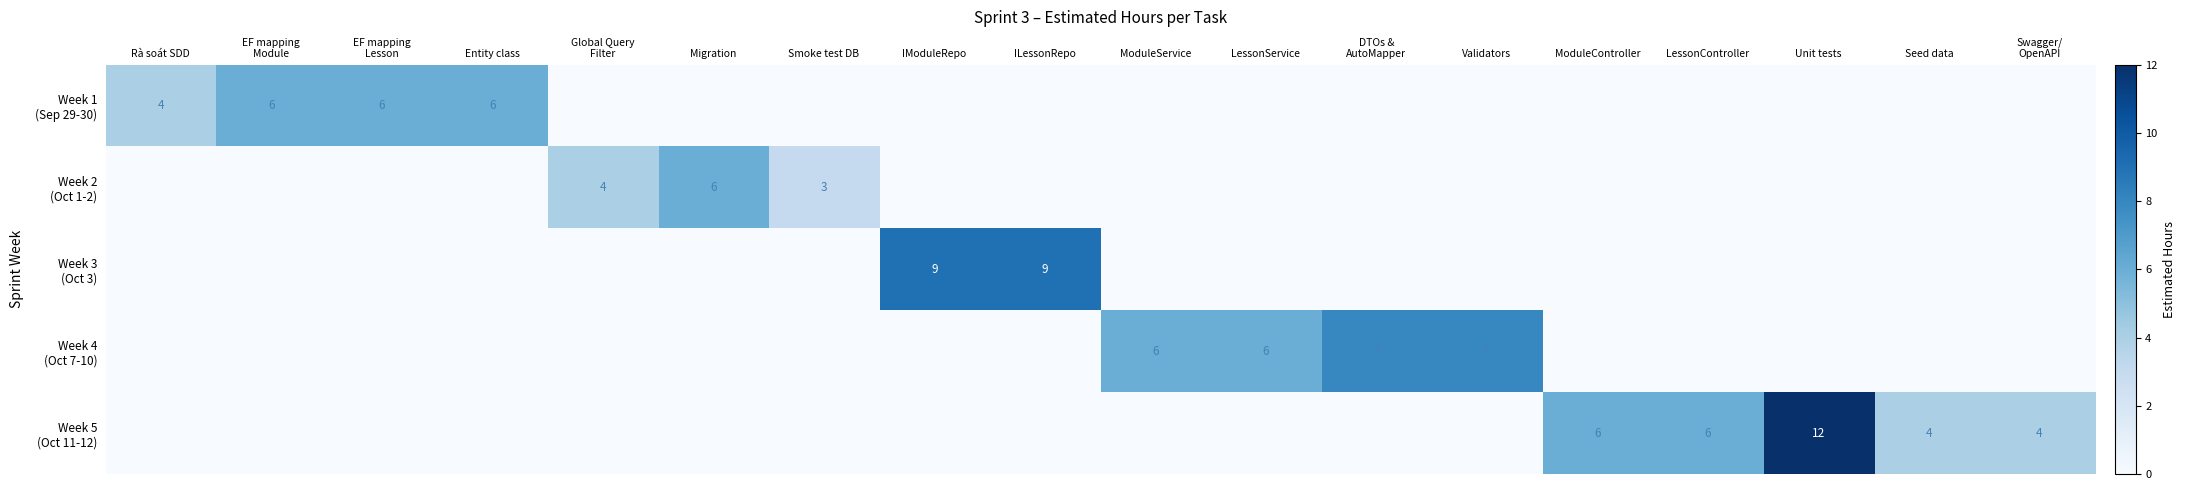

What is the difference between the maximum and second lowest values in the Week 4 (Oct 7-10) series?

8